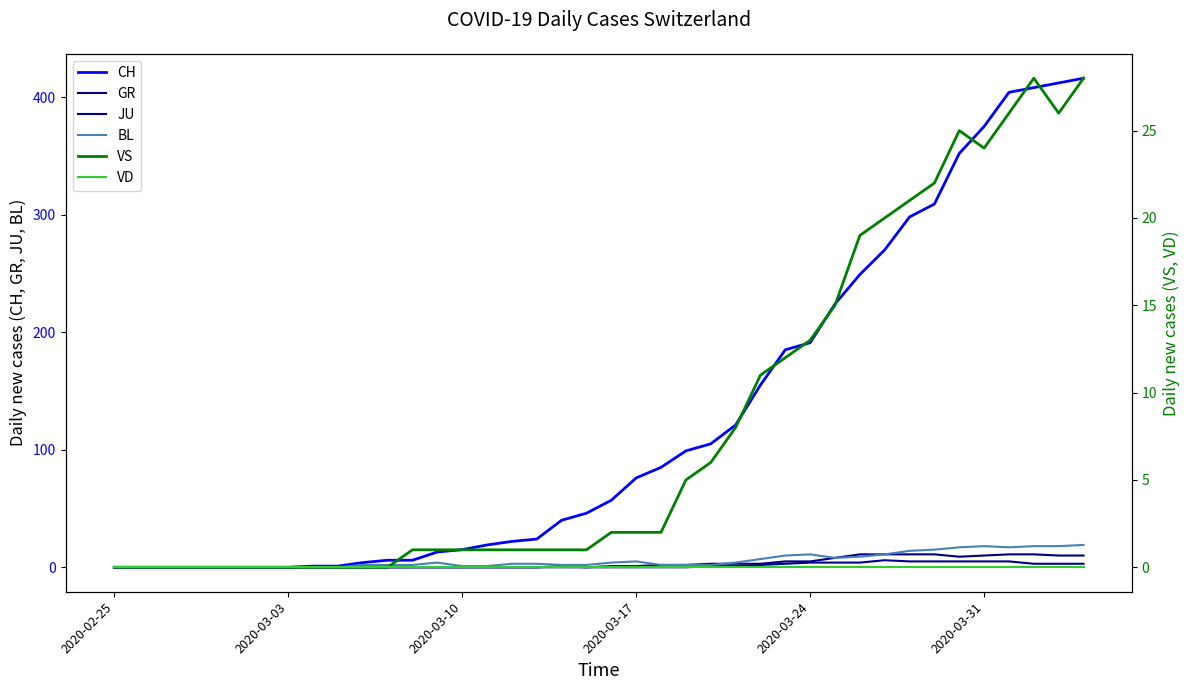

Which category has the lowest value in the CH series?

2020-02-25